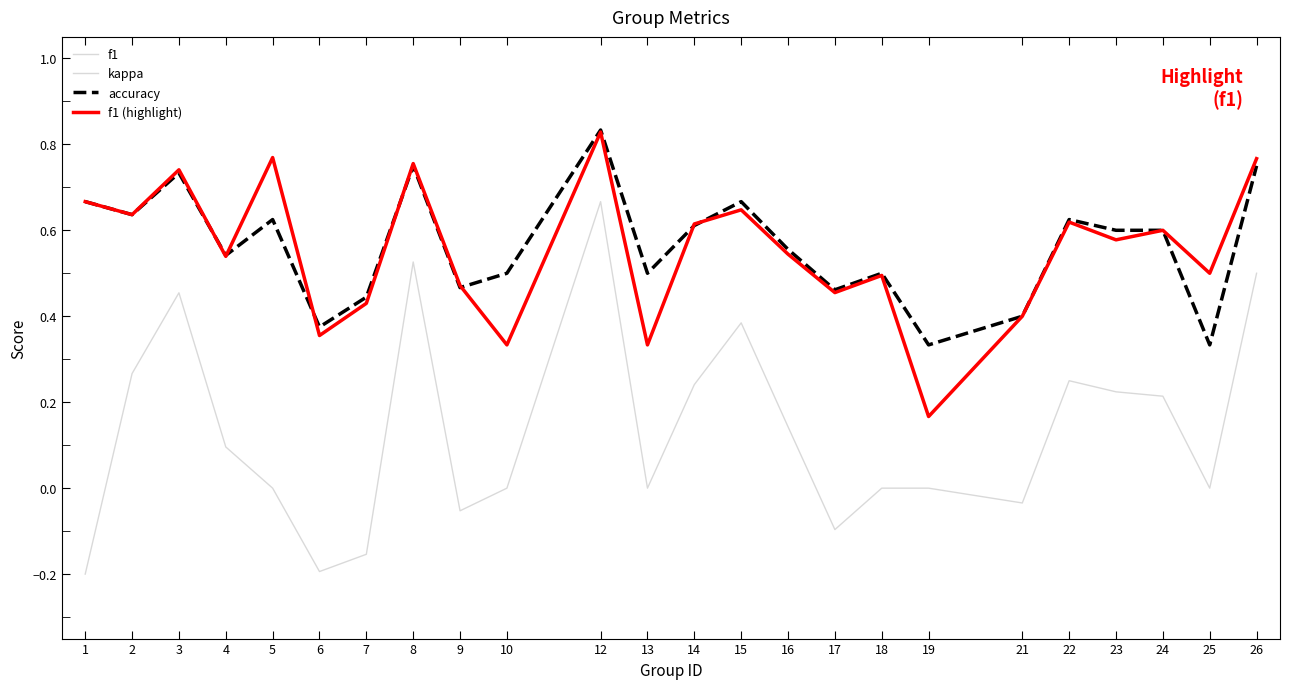

Reading right to left, what are all the values shown in this chart?

f1: 0.8	0.5	0.6	0.6	0.6	0.4	0.2	0.5	0.5	0.5	0.6	0.6	0.3	0.8	0.3	0.5	0.8	0.4	0.4	0.8	0.5	0.7	0.6	0.7
kappa: 0.5	0.0	0.2	0.2	0.2	-0.0	0.0	0.0	-0.1	0.1	0.4	0.2	0.0	0.7	0.0	-0.1	0.5	-0.2	-0.2	0.0	0.1	0.5	0.3	-0.2
accuracy: 0.8	0.3	0.6	0.6	0.6	0.4	0.3	0.5	0.5	0.6	0.7	0.6	0.5	0.8	0.5	0.5	0.8	0.4	0.4	0.6	0.5	0.7	0.6	0.7
f1 (highlight): 0.8	0.5	0.6	0.6	0.6	0.4	0.2	0.5	0.5	0.5	0.6	0.6	0.3	0.8	0.3	0.5	0.8	0.4	0.4	0.8	0.5	0.7	0.6	0.7